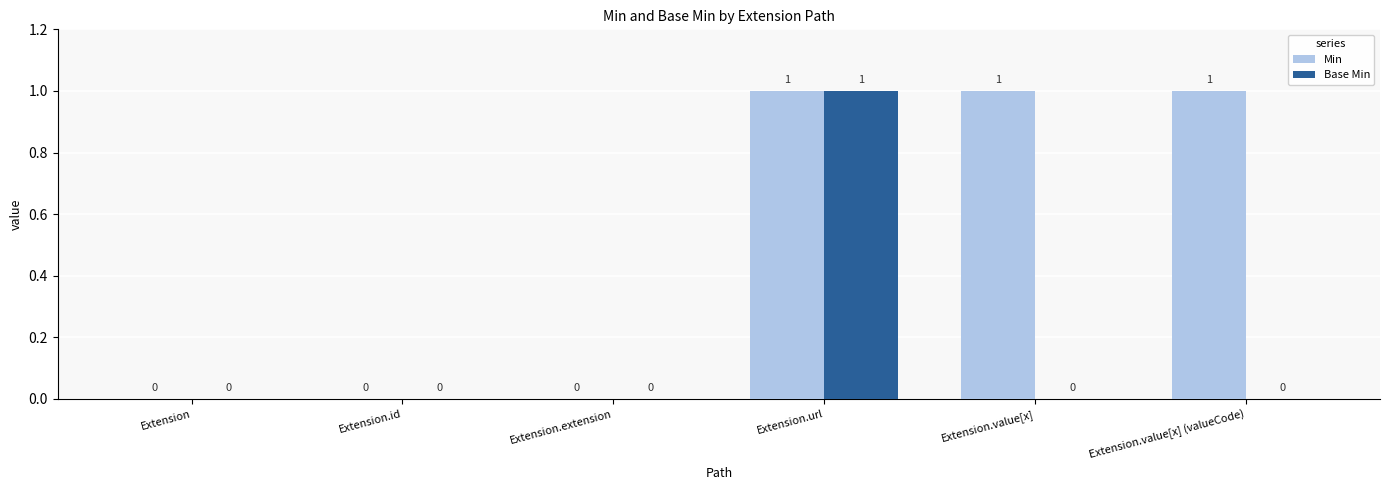

Which series has the largest total across all categories?

Min